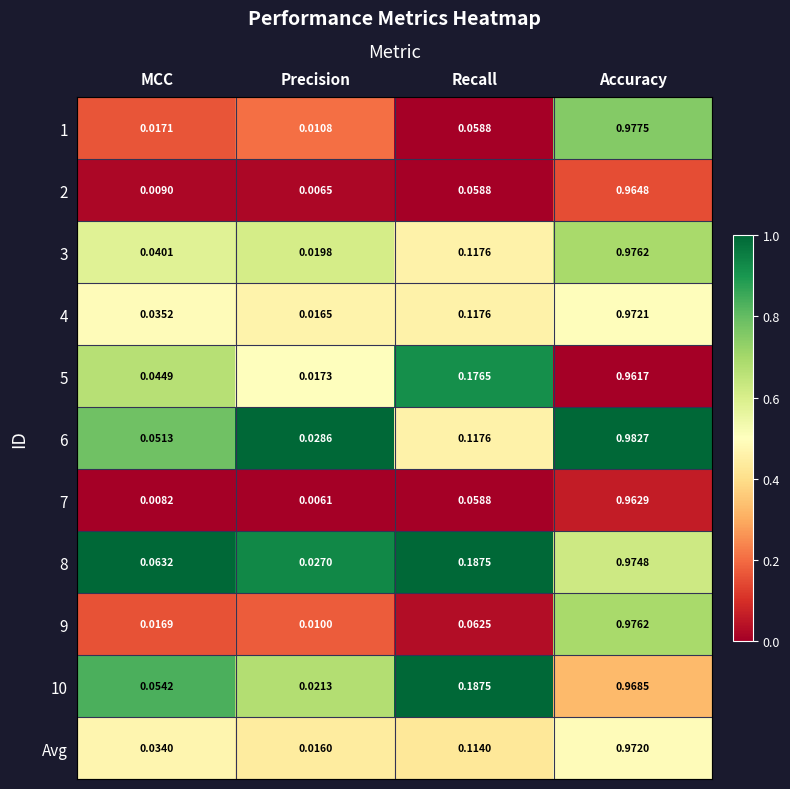

At which label does 3 reach its peak?

Accuracy